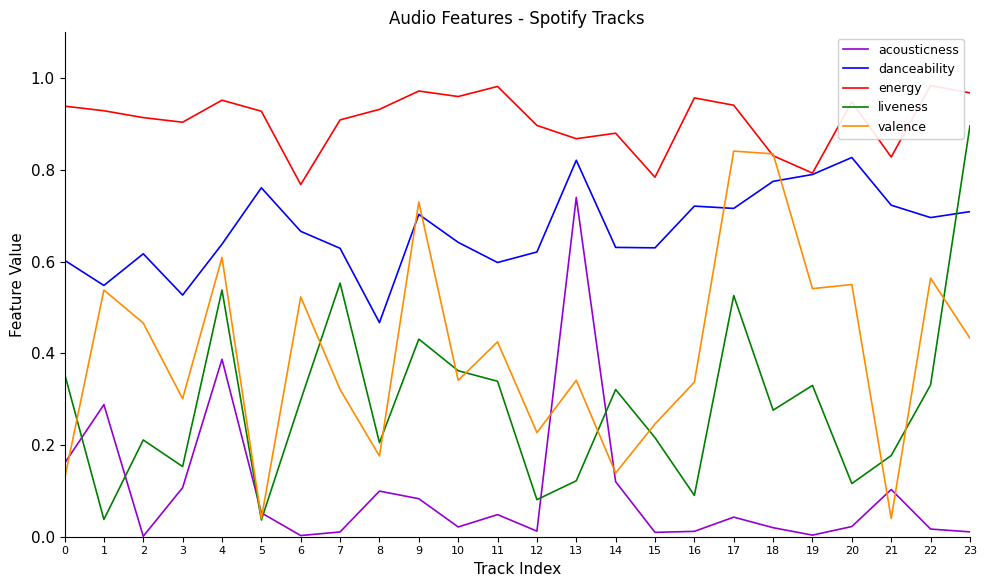

What is the total value across all series at 14?

2.1